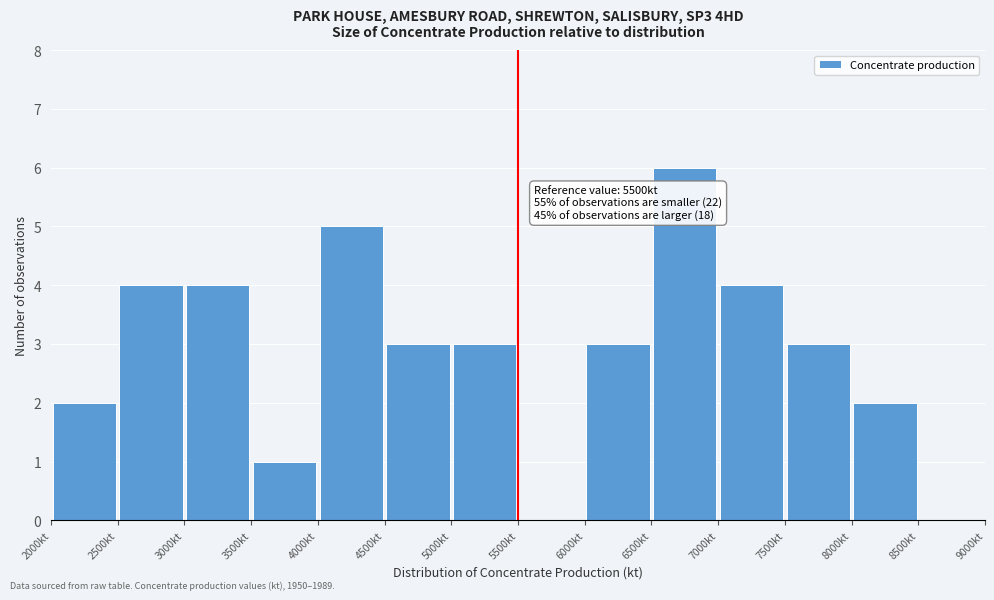

Over which range of the x-axis is the bar tallest?

6500 to 7000